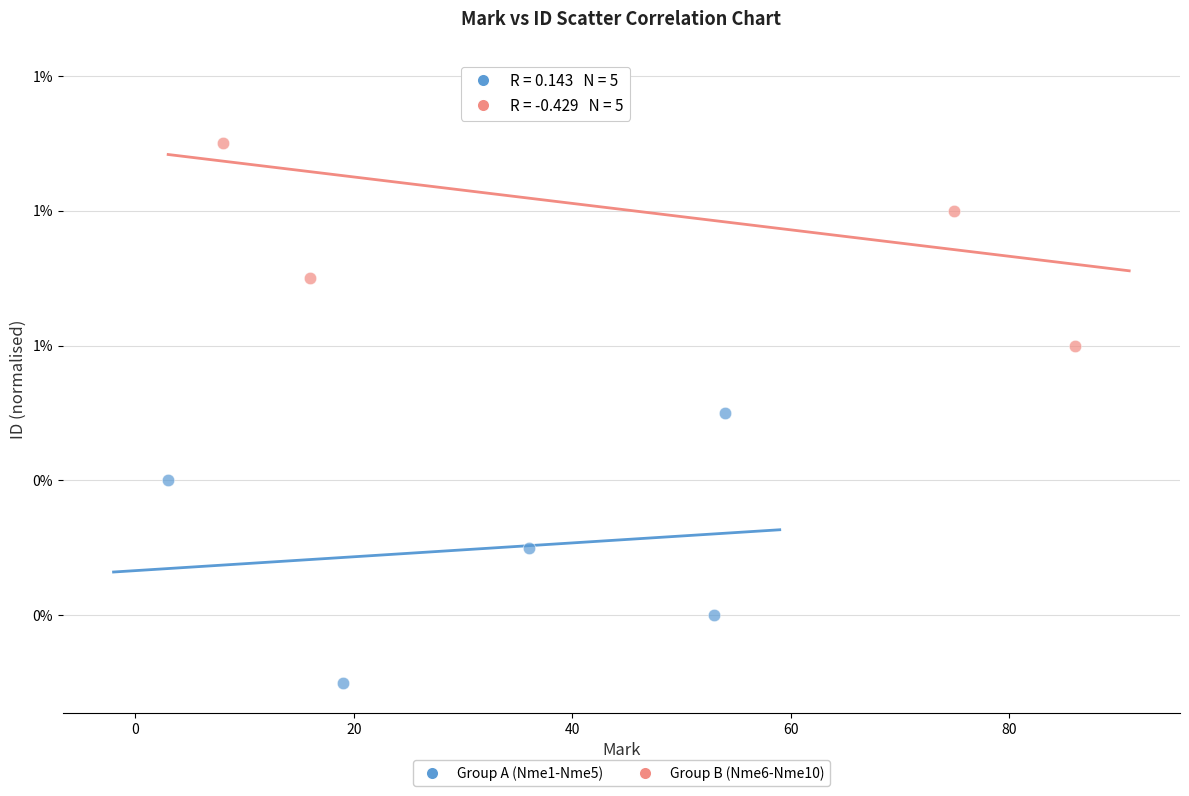

Which series reaches the minimum Y coordinate?

Group A (Nme1-Nme5)